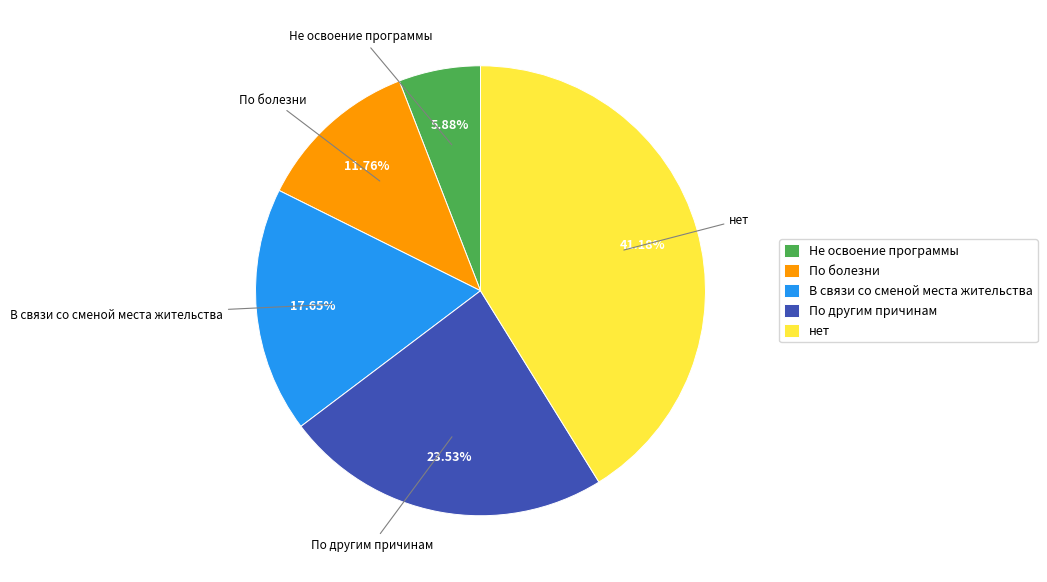

Count the number of slices in the pie.

5